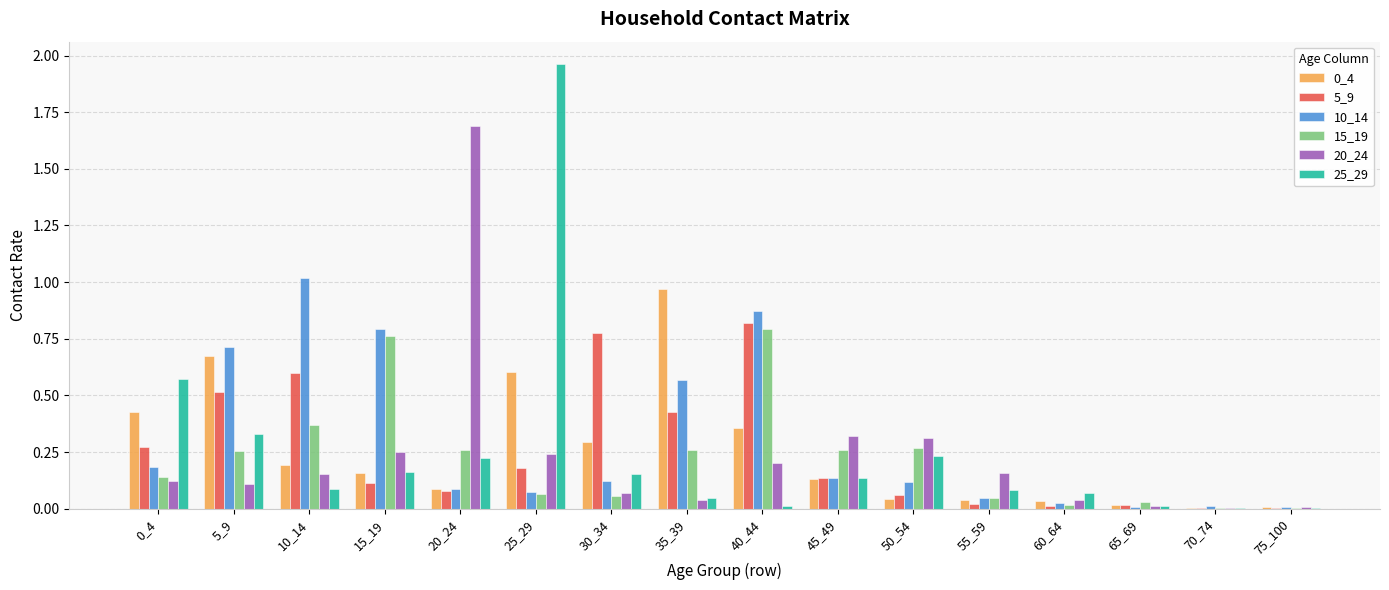

At which category does the chart reach its peak across all series?

25_29